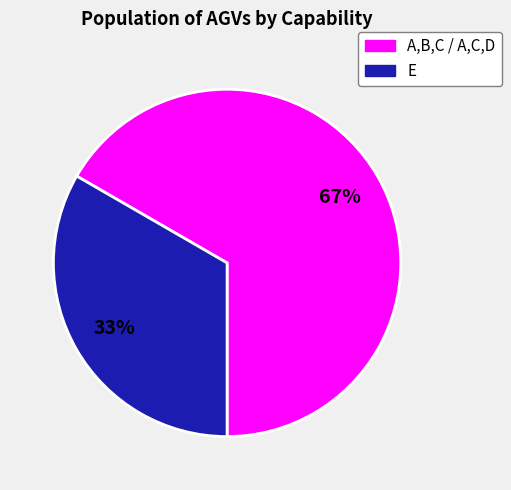

Is there a majority slice in this chart?

Yes